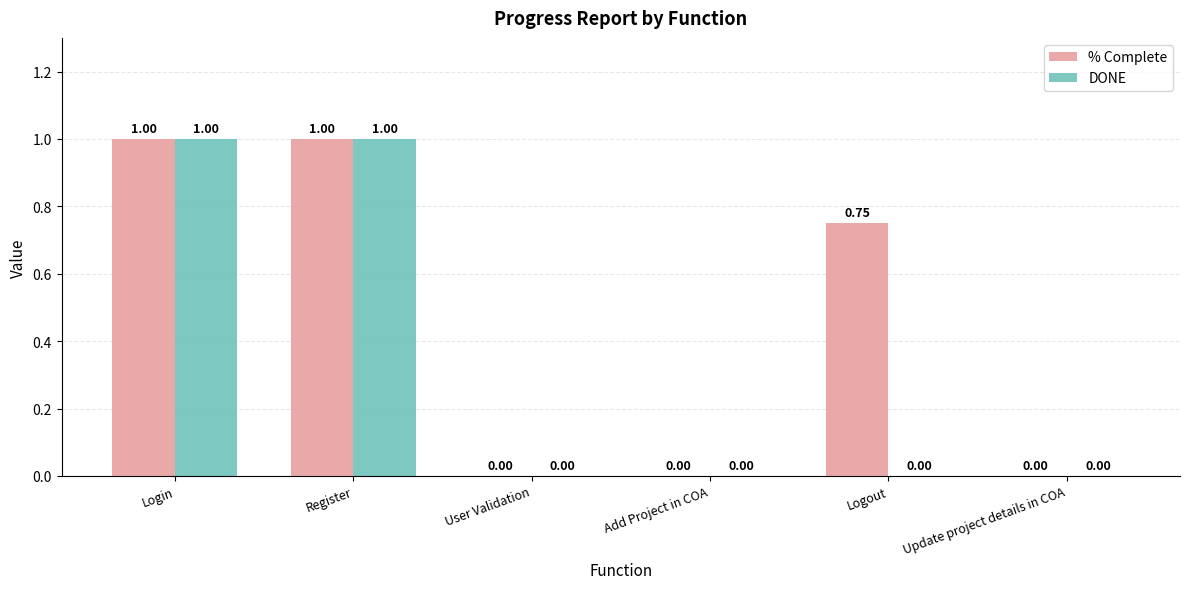

What is the sum of the DONE values at Register and Login?

2.0